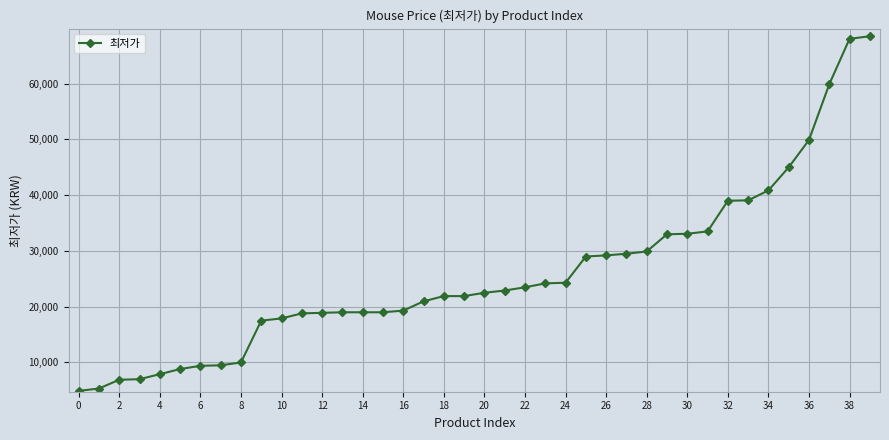

What is the minimum value shown in the chart?

4900